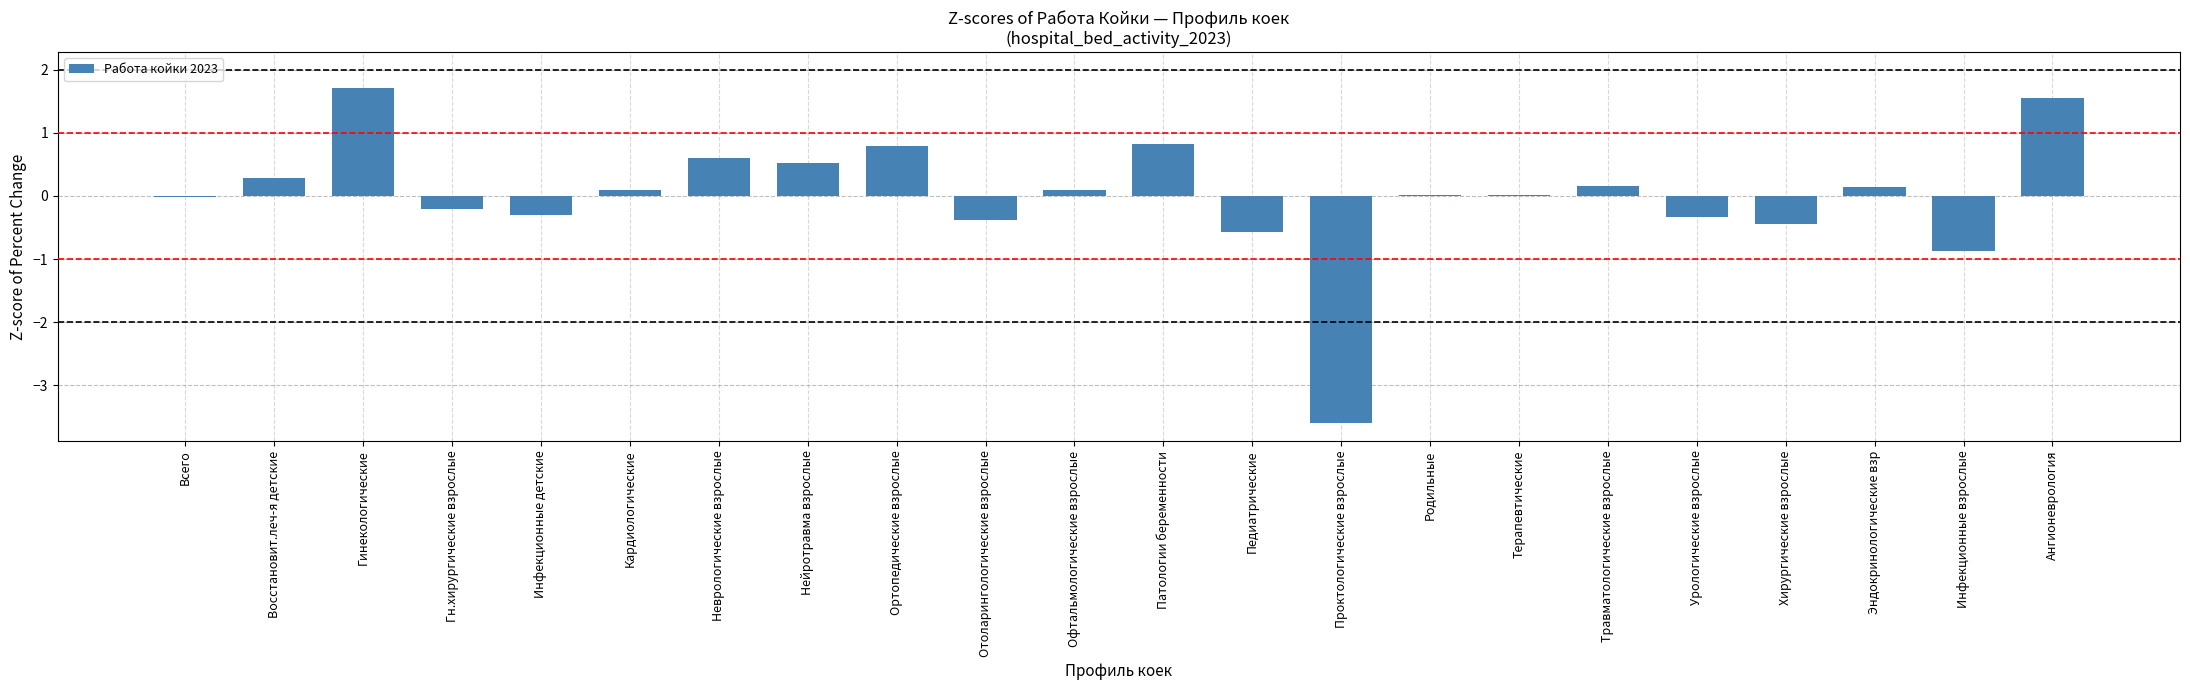

What value does the data have at Урологические взрослые?

-0.3